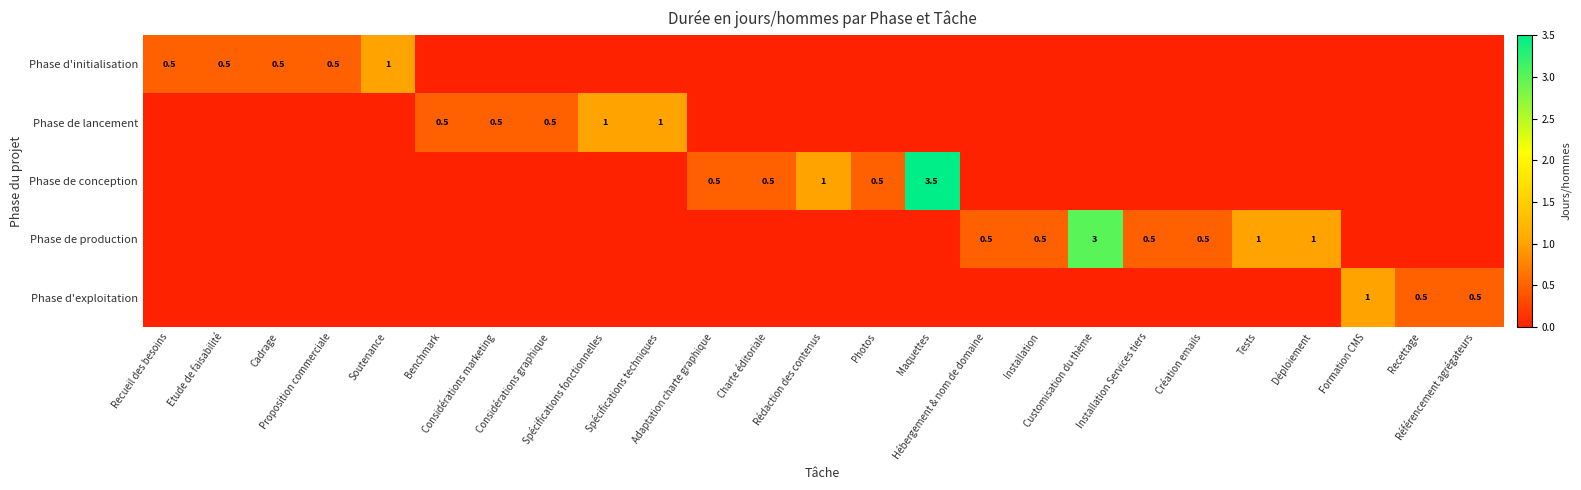

What is the spread (max minus min) of values at Customisation du thème?

3.0